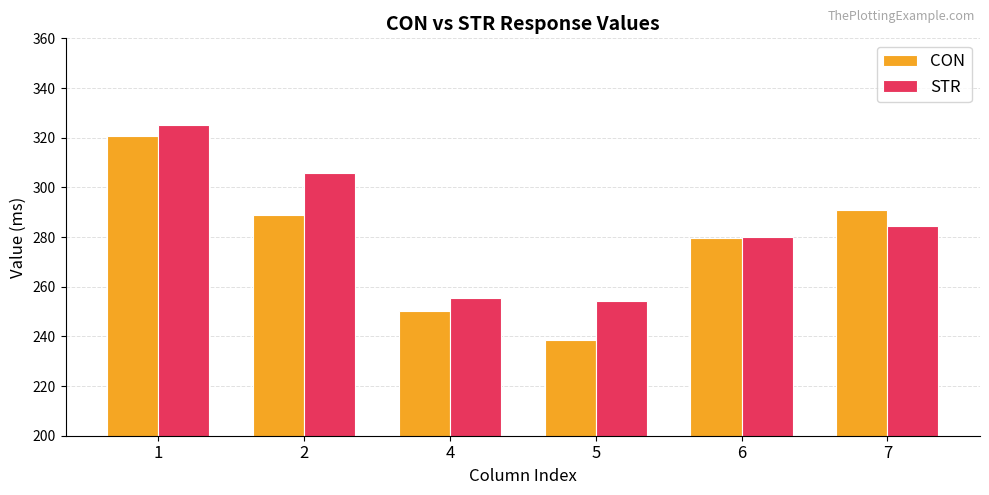

What is the smallest value displayed?

238.6